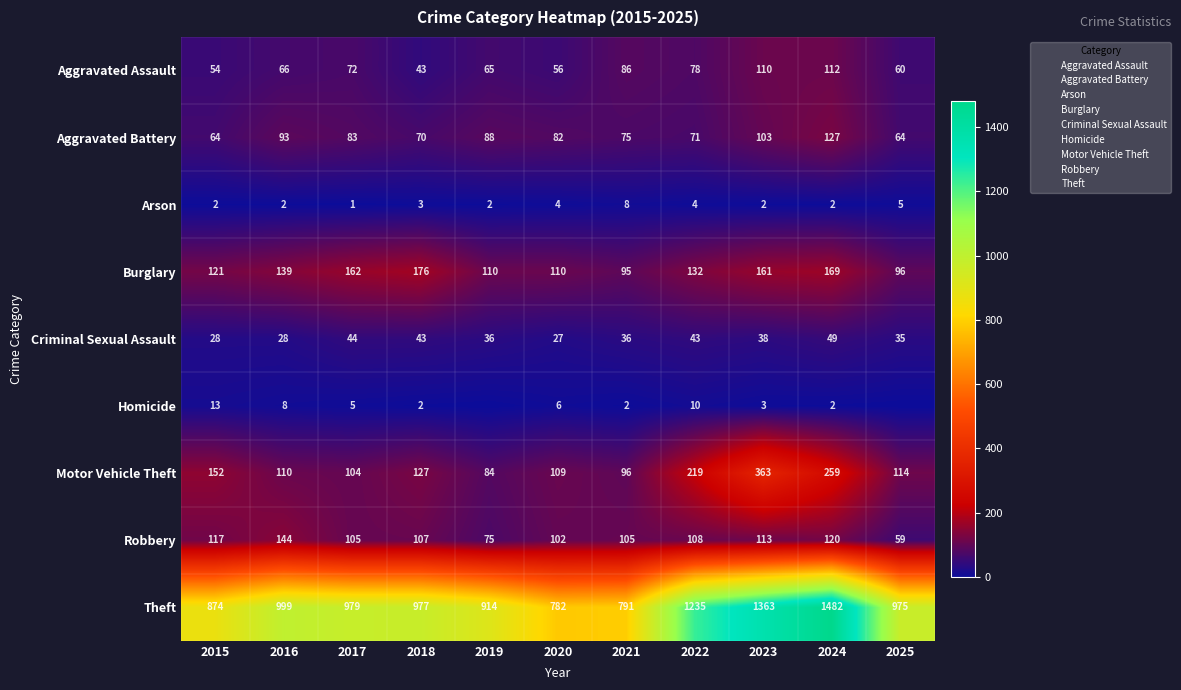

Rank the series at 2023 from lowest to highest value.

Arson, Homicide, Criminal Sexual Assault, Aggravated Battery, Aggravated Assault, Robbery, Burglary, Motor Vehicle Theft, Theft